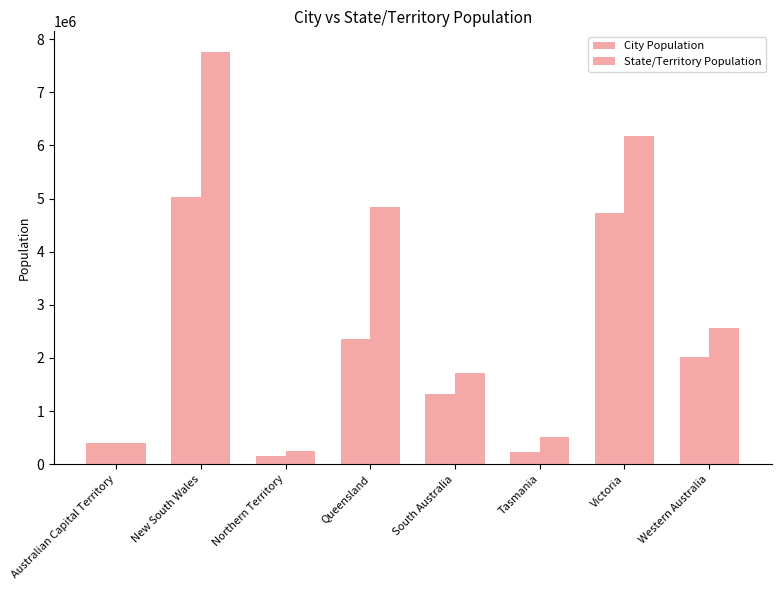

How many data points in State/Territory Population are less than 2558951?

4